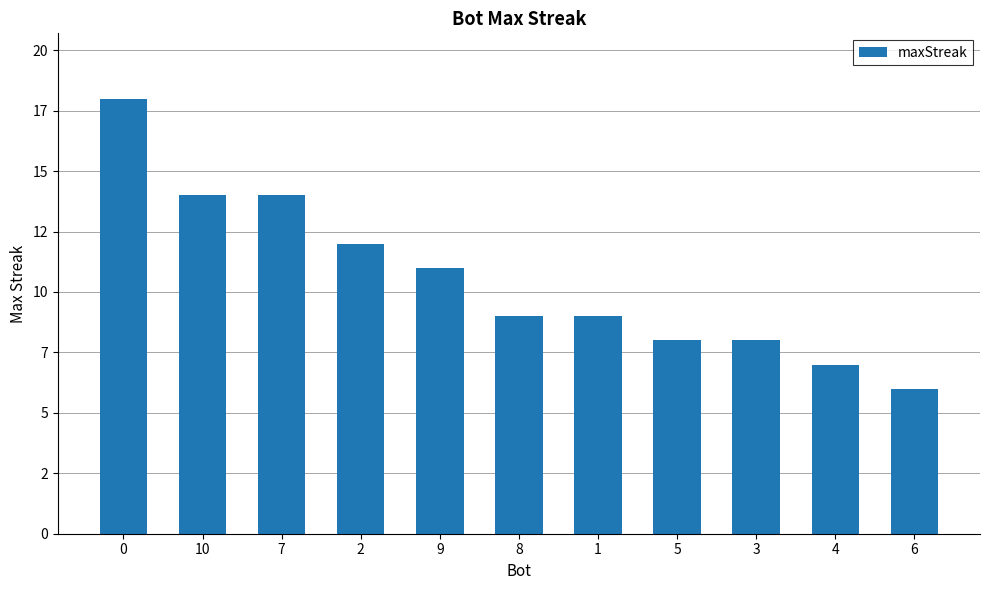

What is the sum of all values?

116